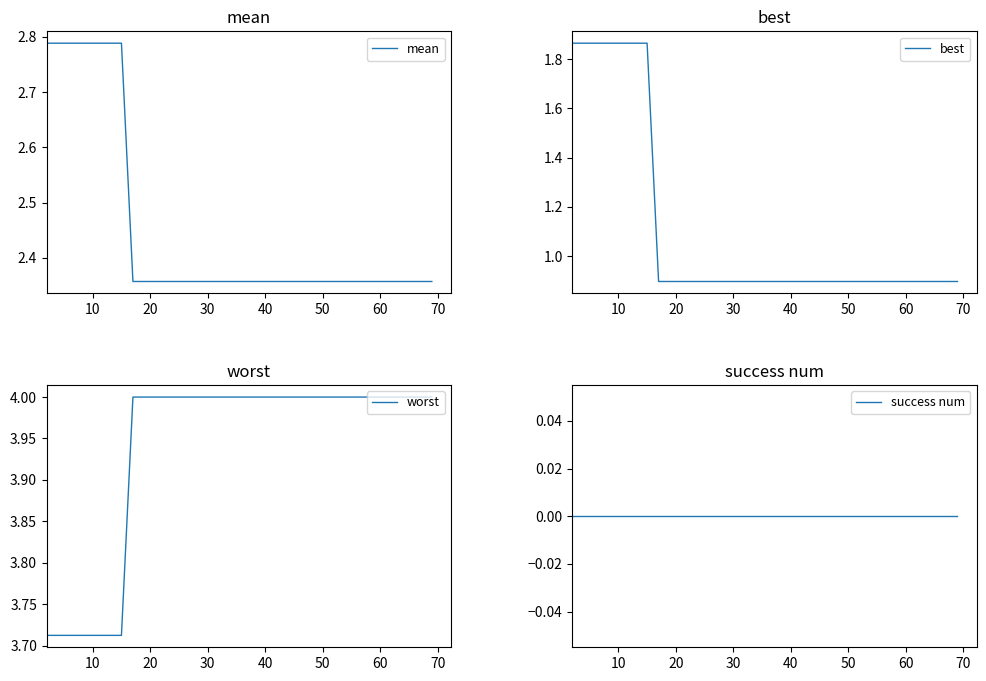

What is the maximum value for worst?

4.0